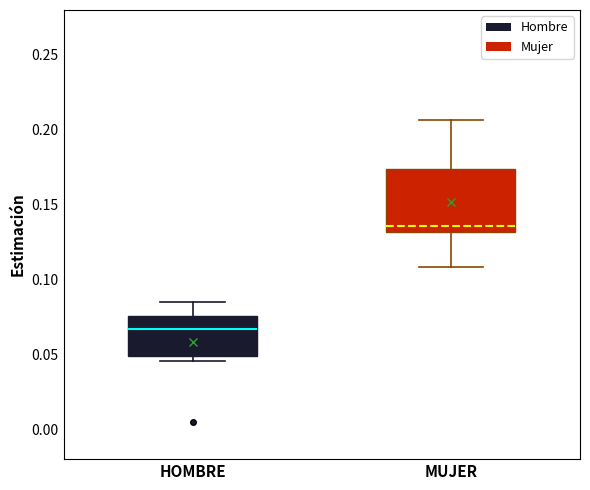

Reading left to right, read every box against the y-axis: the position of its median line, the range the box covers, and the ends of its whiskers. The values are not printed on the chart, so give them approximately, as read against the axis.

HOMBRE: median 0.065, box 0.050 to 0.075, whiskers 0.045 to 0.085
MUJER: median 0.135, box 0.130 to 0.175, whiskers 0.110 to 0.205